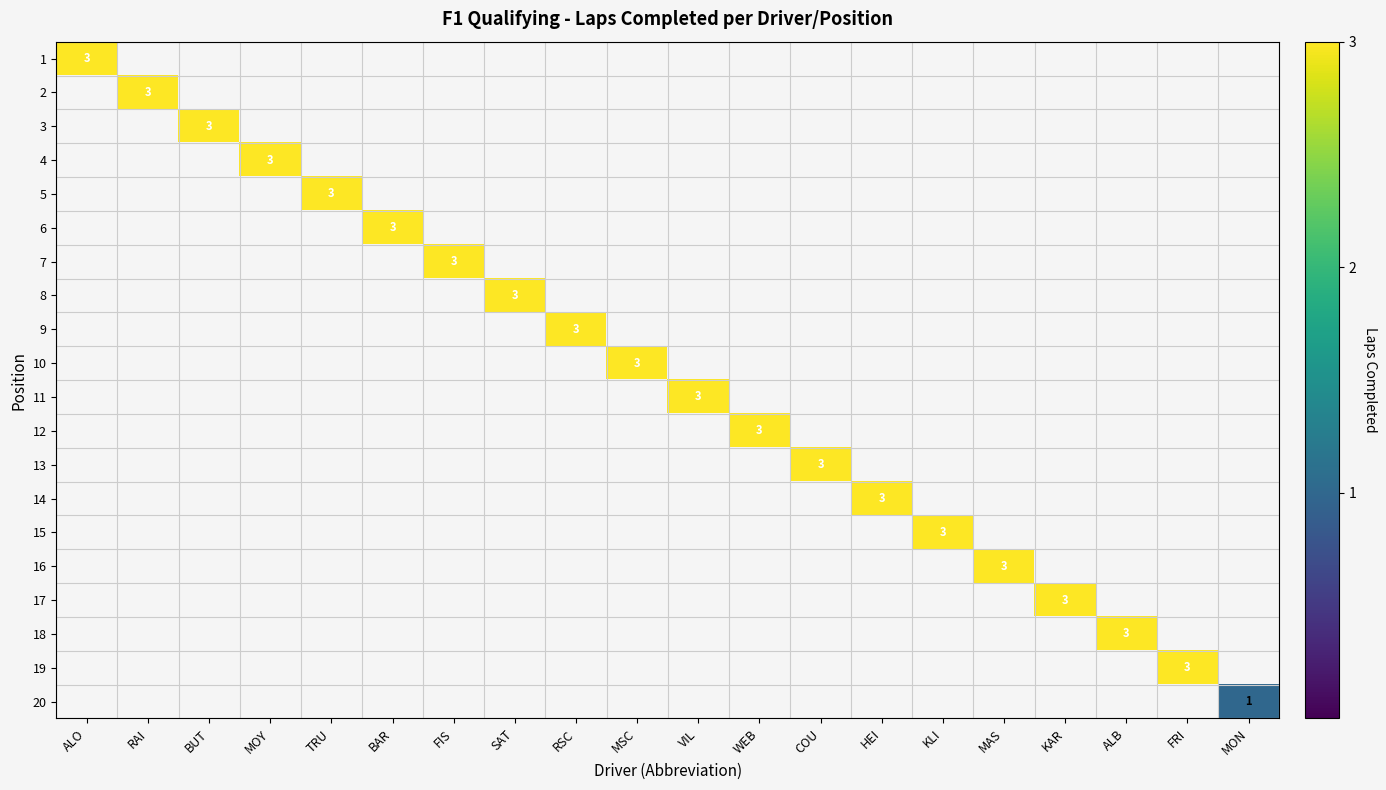

True or false: 9 has a value of 1 at MON.

False